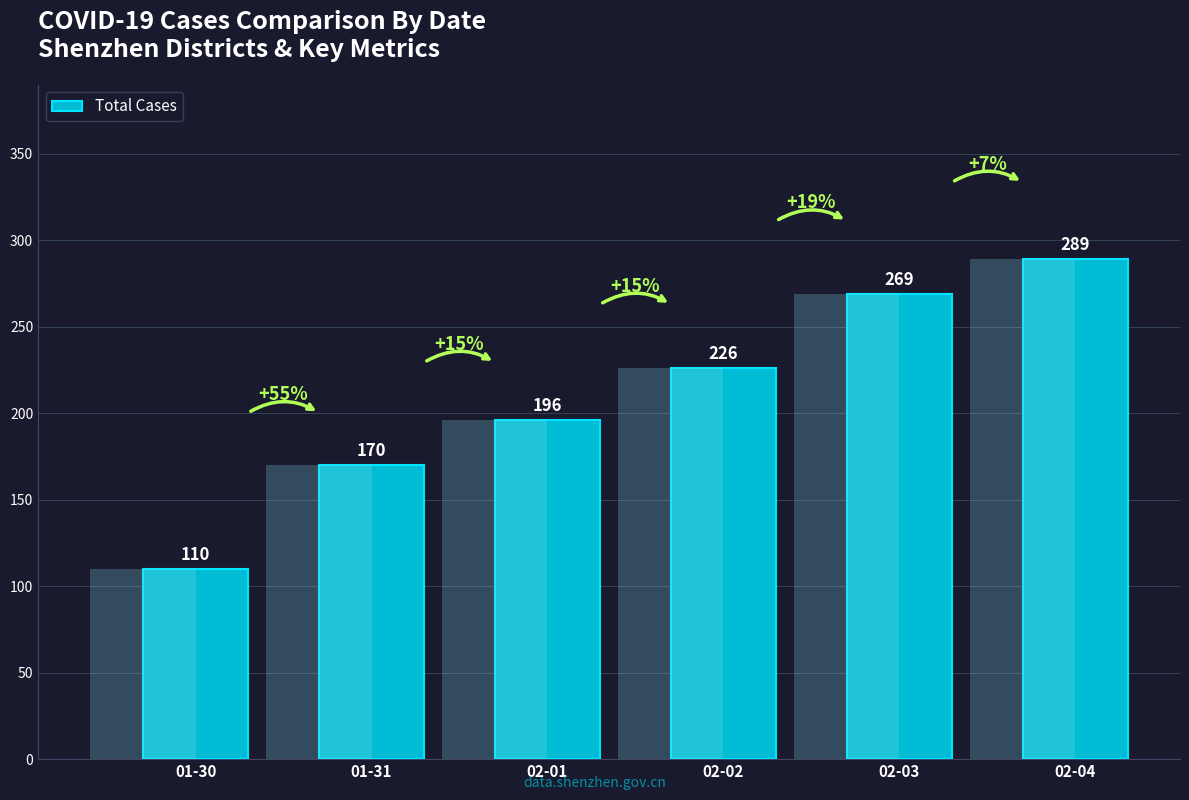

Approximately how many times larger is the value at 01-31 compared to 01-30?

1.5